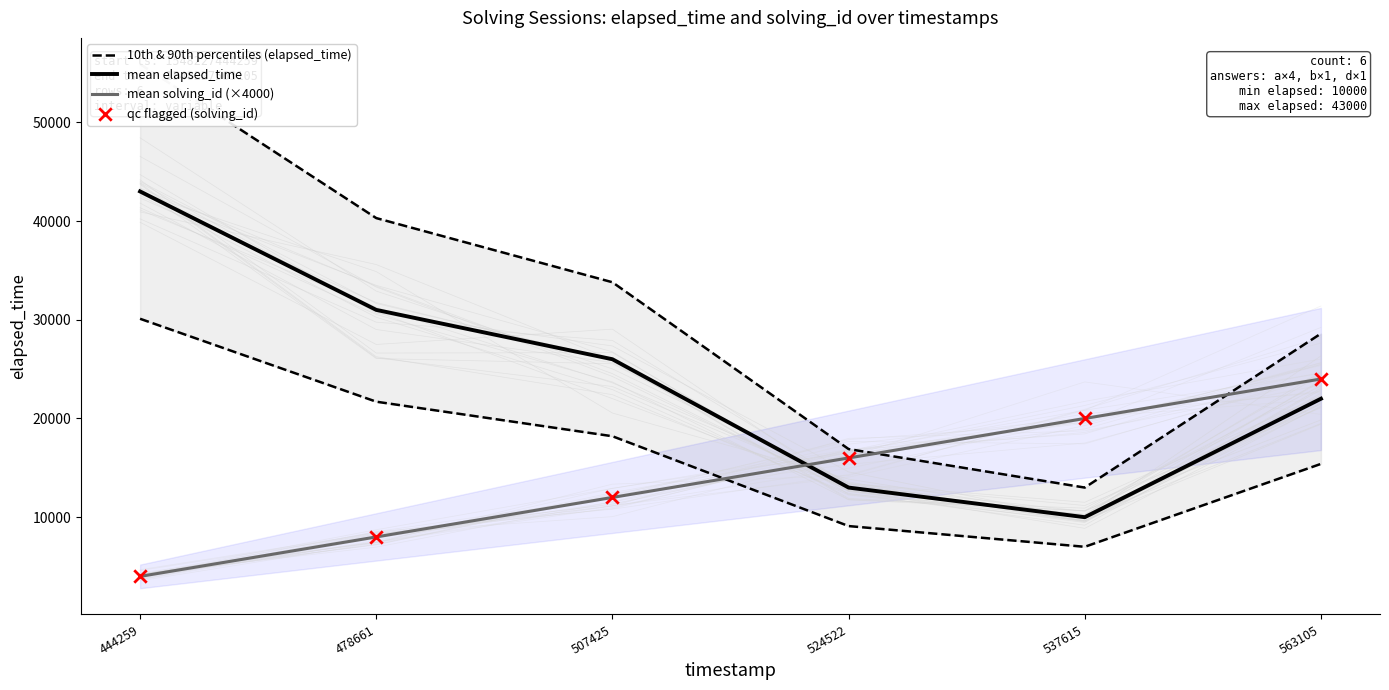

Which series reaches the maximum Y coordinate?

10th & 90th percentiles (elapsed_time)